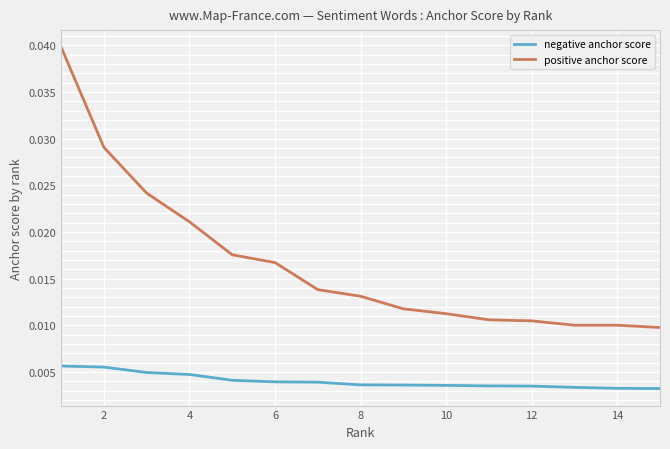

Which series has the largest range (max minus min)?

positive anchor score